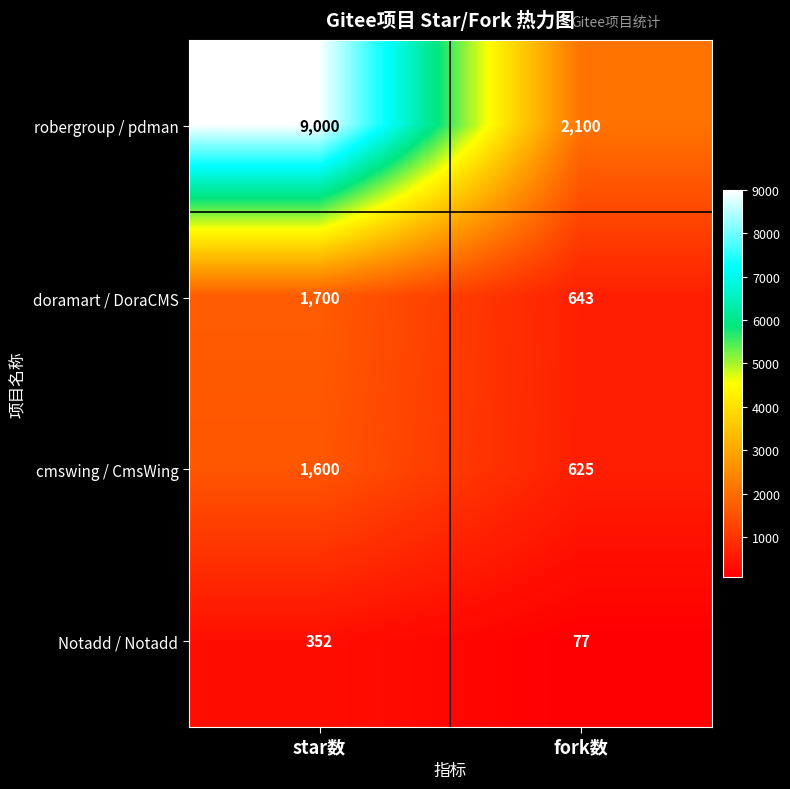

Reading left to right, list all the values displayed in this chart.

robergroup / pdman: 9000	2100
doramart / DoraCMS: 1700	643
cmswing / CmsWing: 1600	625
Notadd / Notadd: 352	77